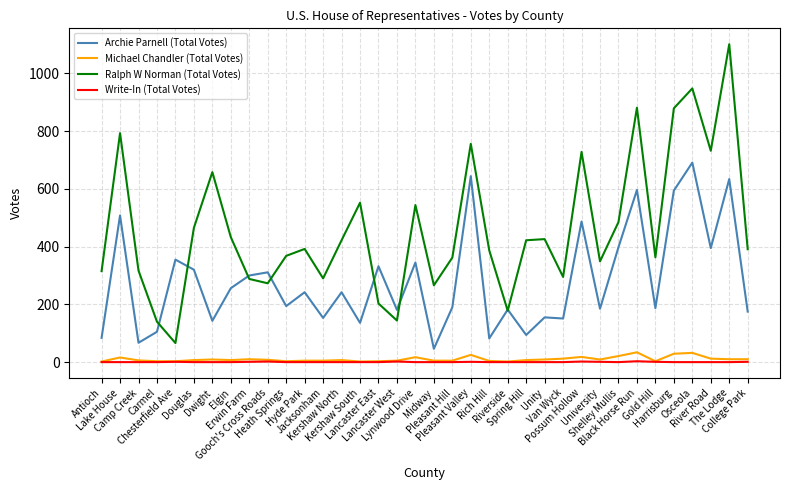

What is the difference between the maximum and minimum values in the Archie Parnell (Total Votes) series?

645